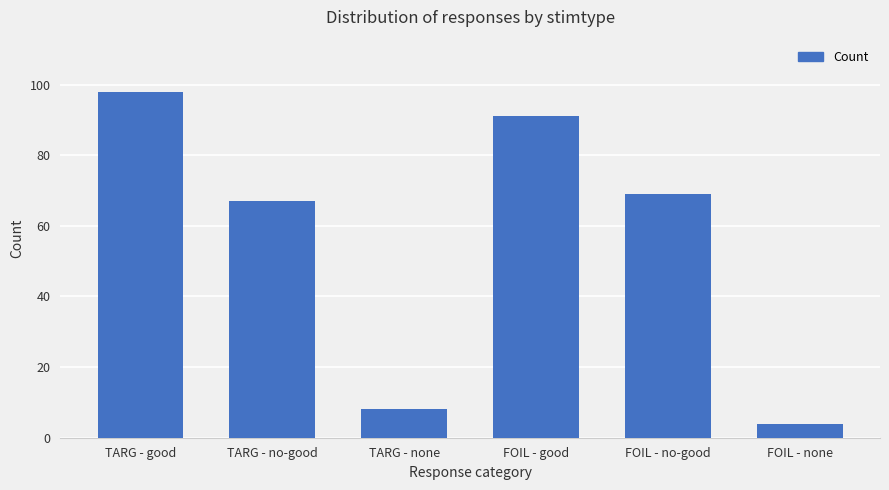

True or false: the data shows 29 at TARG - no-good.

False